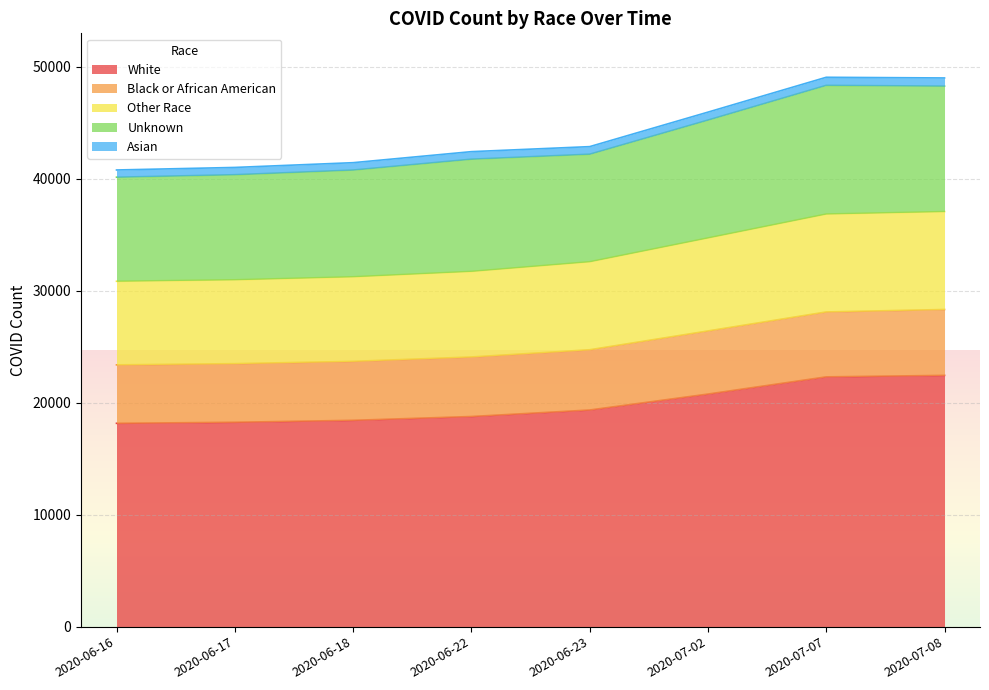

What is the difference between the maximum and minimum values in the White series?

4283